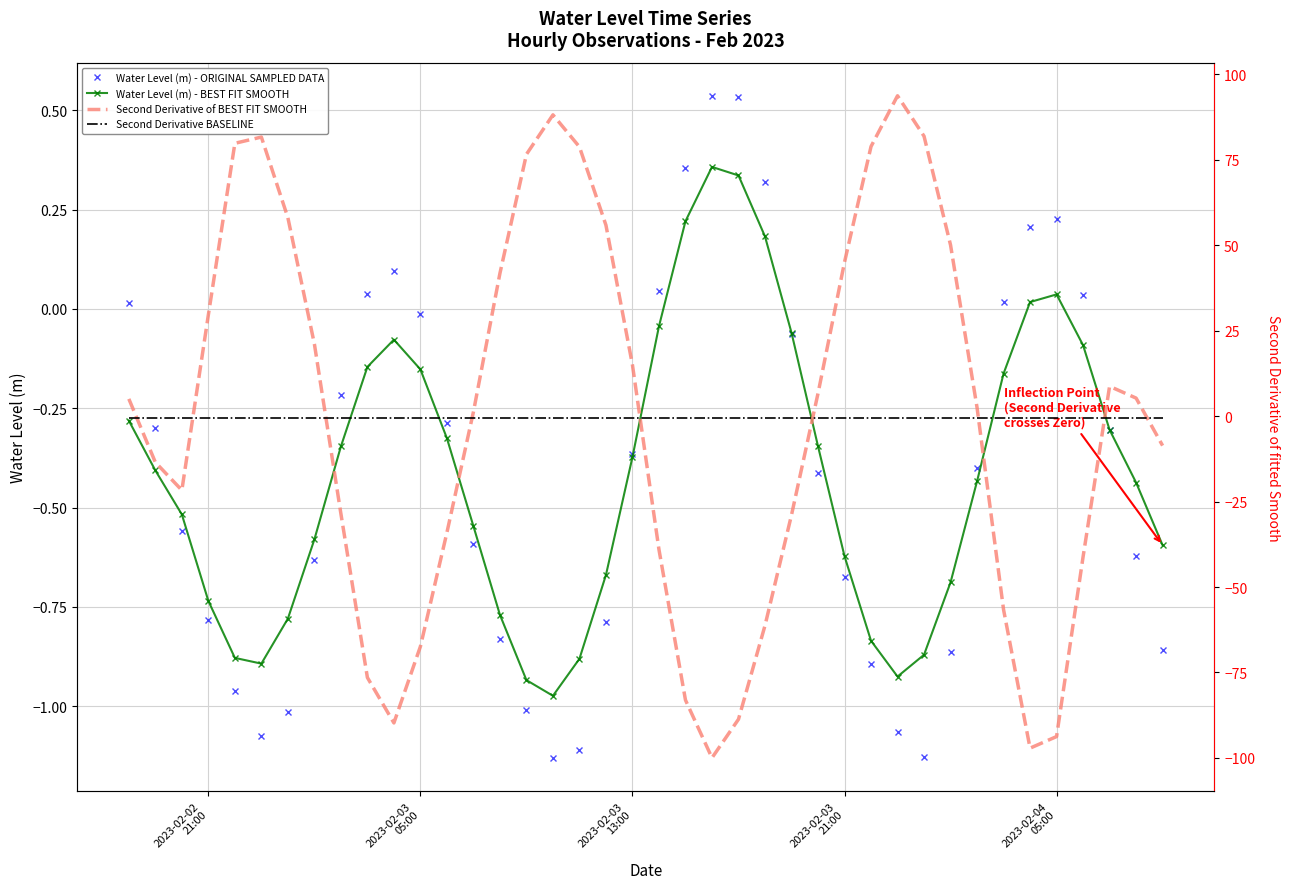

What is the average value of the Second Derivative of BEST FIT SMOOTH series?

-0.6